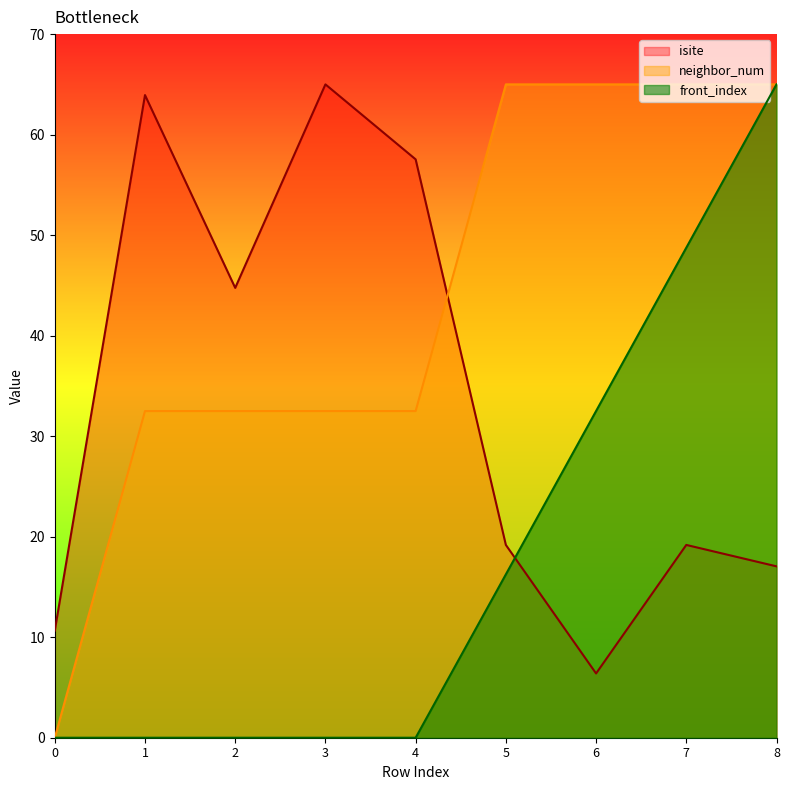

How many values in the isite series are below 19?

3